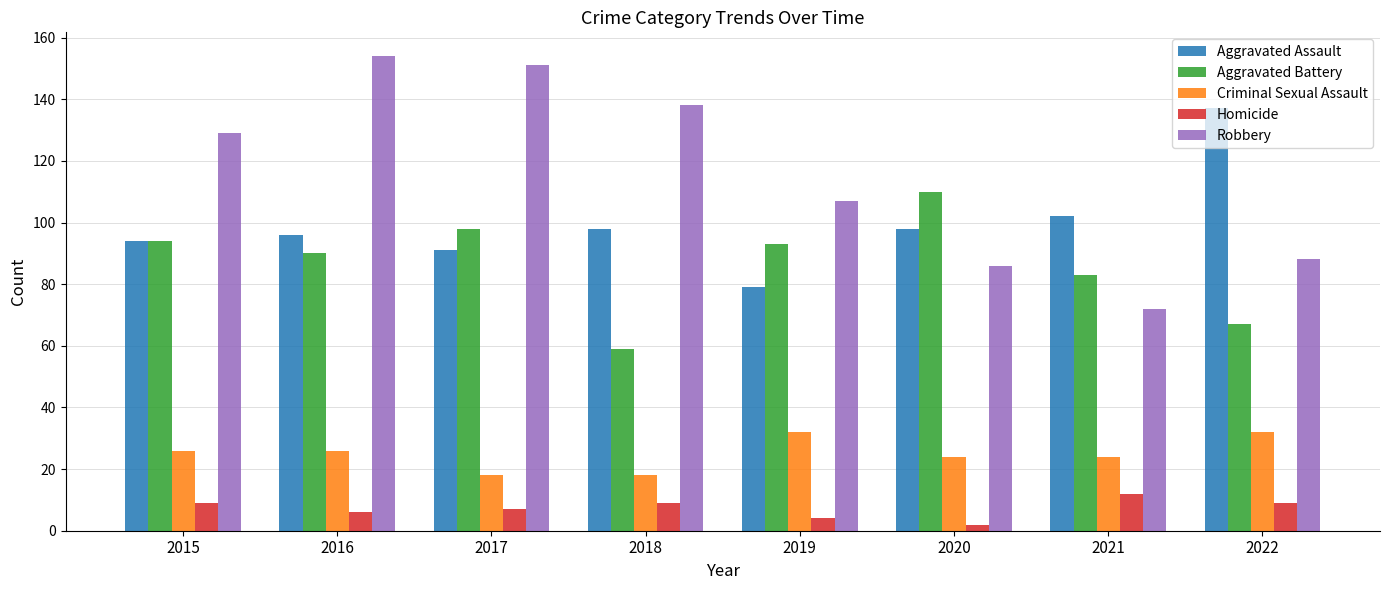

The Robbery series shows 129 at 2015. True or false?

True